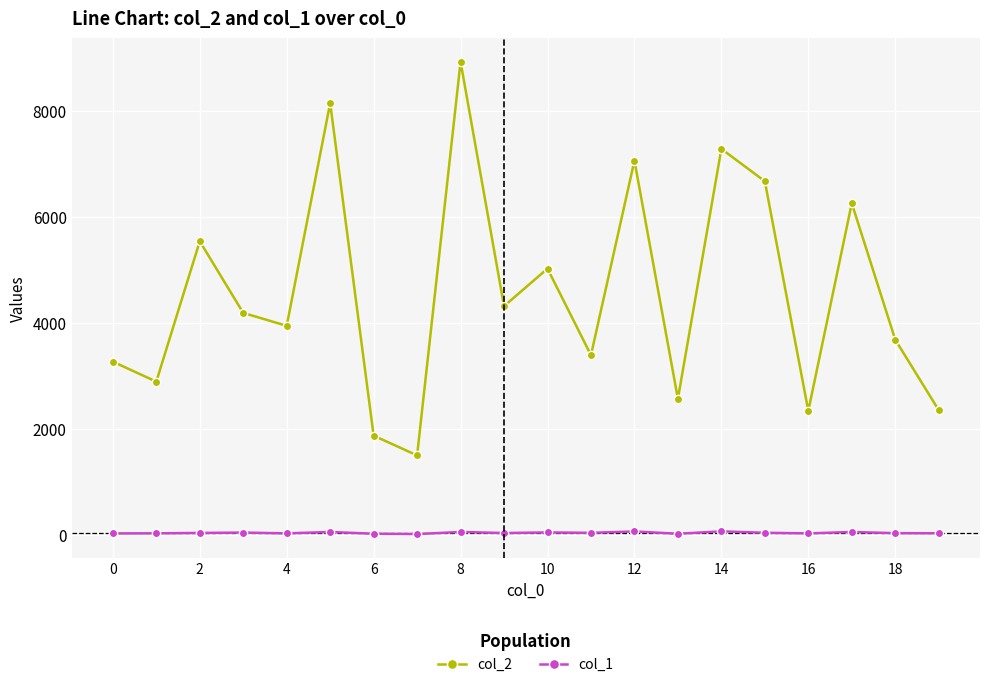

List the series in order of their overall mean, lowest first.

col_1, col_2